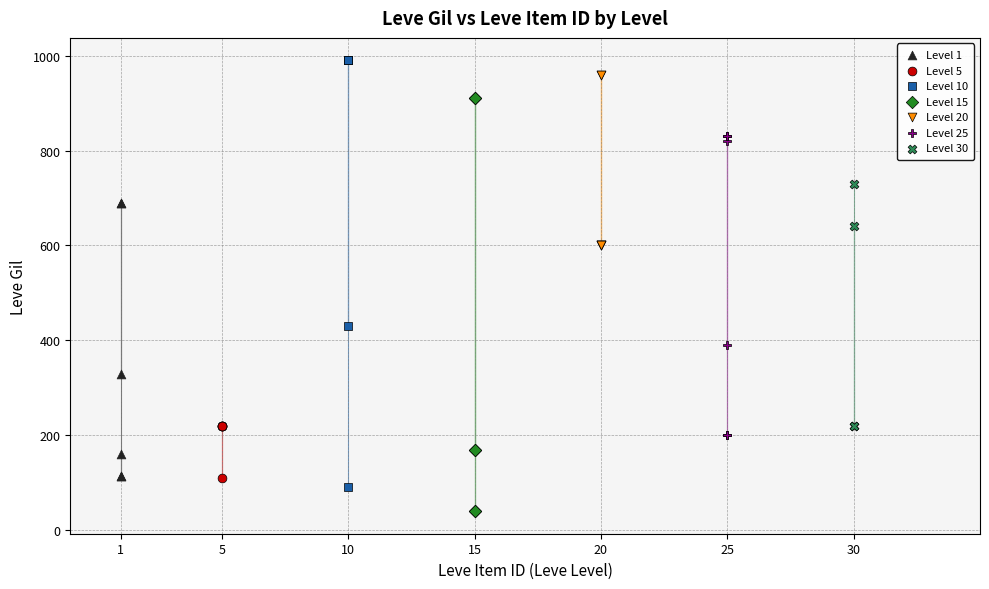

What are all the series names shown in the legend?

Level 1, Level 5, Level 10, Level 15, Level 20, Level 25, Level 30